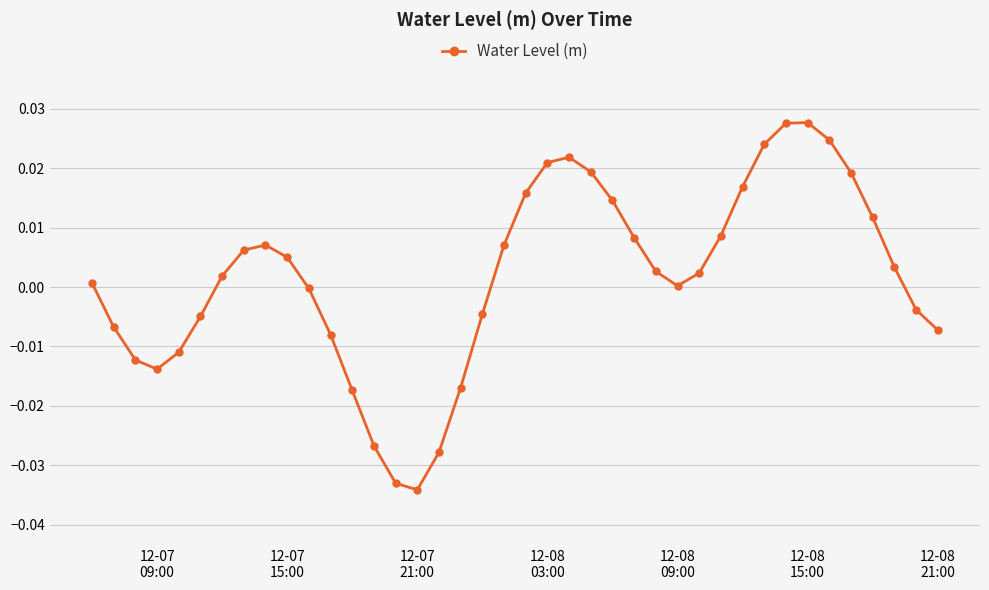

How many points are lower than both their immediate neighbors (excluding endpoints)?

3